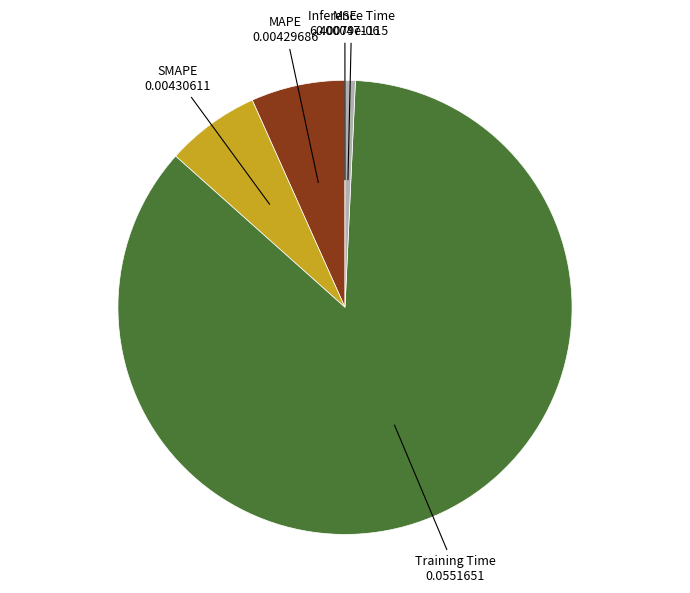

True or false: MAPE accounts for 7% of the total.

True